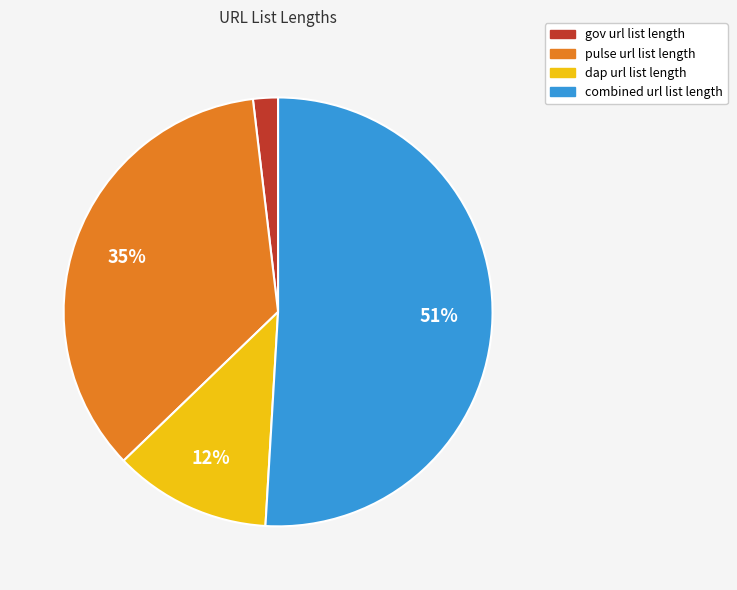

Which category has the biggest portion of the pie?

combined url list length